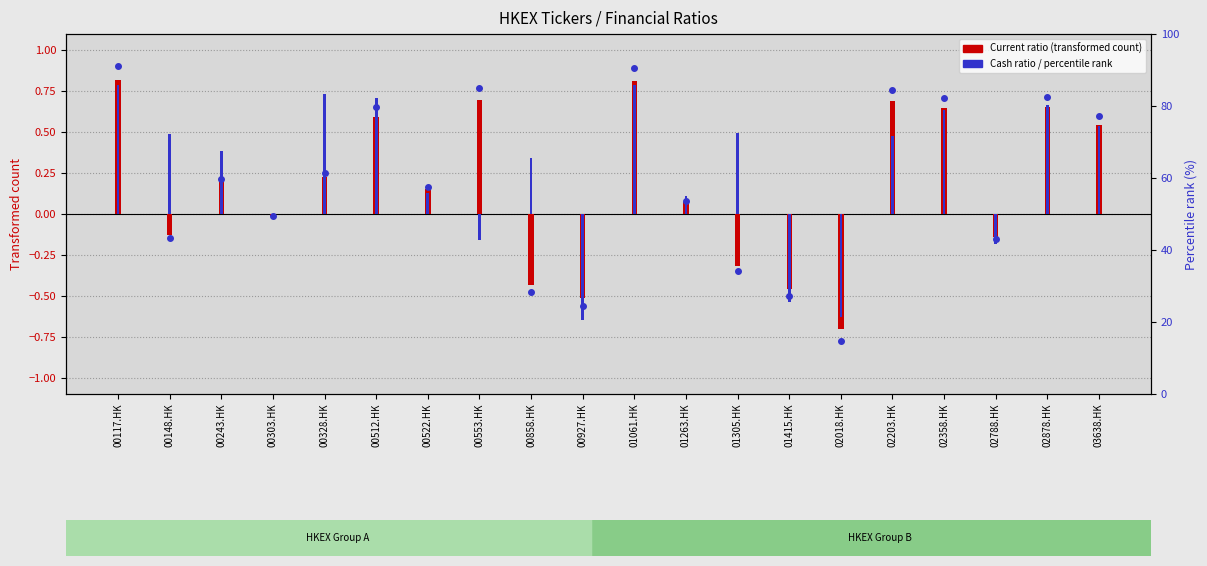

The Current ratio series shows 0.0 at 01263.HK. True or false?

False